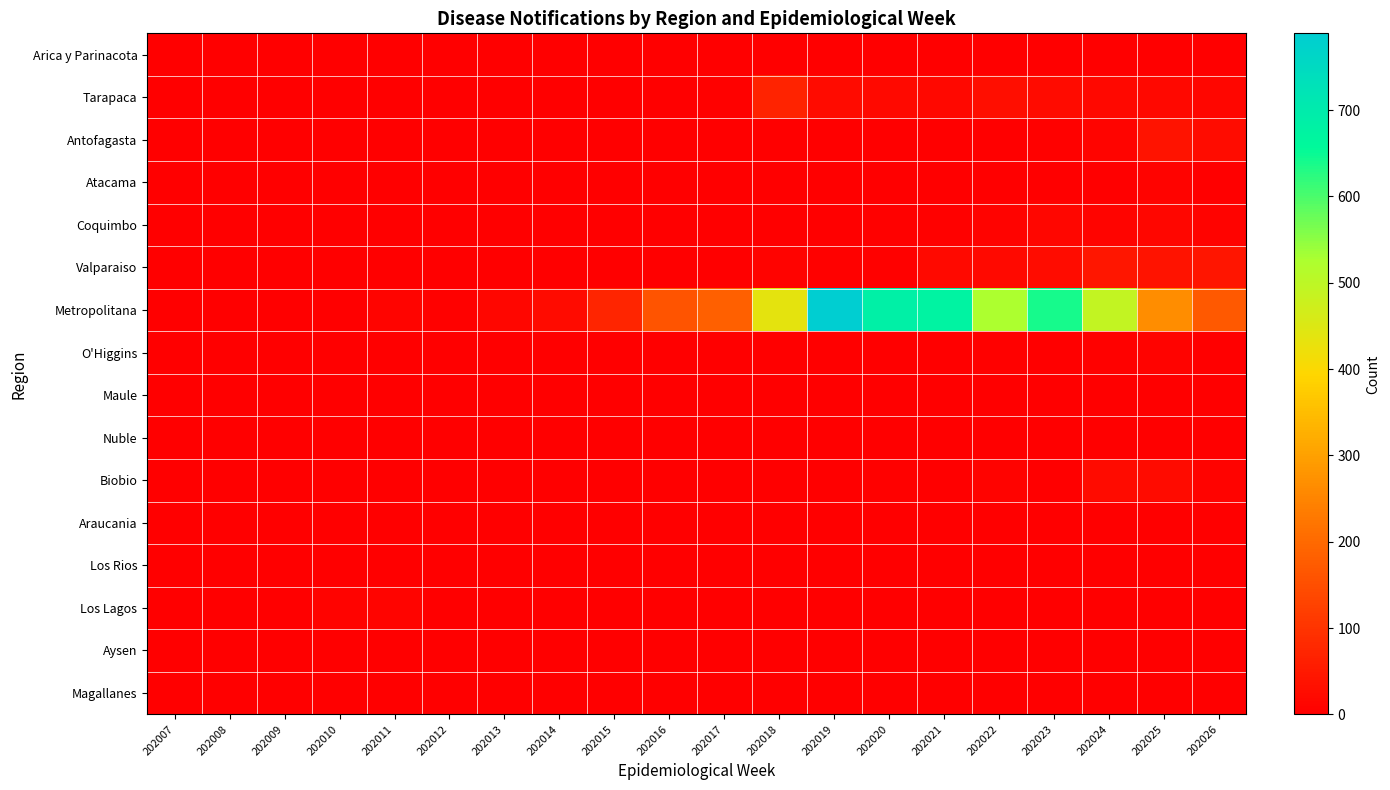

Reading left to right, list all the values displayed in this chart.

Arica y Parinacota: 202007=0	202008=0	202009=0	202010=0	202011=0	202012=0	202013=0	202014=0	202015=0	202016=0	202017=0	202018=0	202019=0	202020=1	202021=0	202022=0	202023=0	202024=1	202025=0	202026=0
Tarapaca: 202007=0	202008=0	202009=0	202010=0	202011=0	202012=0	202013=0	202014=1	202015=0	202016=1	202017=4	202018=70	202019=24	202020=19	202021=18	202022=29	202023=24	202024=18	202025=16	202026=13
Antofagasta: 202007=0	202008=0	202009=0	202010=0	202011=0	202012=0	202013=0	202014=0	202015=1	202016=1	202017=0	202018=0	202019=1	202020=0	202021=0	202022=0	202023=5	202024=11	202025=39	202026=27
Atacama: 202007=0	202008=0	202009=0	202010=0	202011=0	202012=0	202013=0	202014=0	202015=0	202016=0	202017=0	202018=0	202019=0	202020=0	202021=0	202022=0	202023=1	202024=0	202025=9	202026=1
Coquimbo: 202007=0	202008=0	202009=0	202010=0	202011=1	202012=0	202013=3	202014=1	202015=1	202016=1	202017=0	202018=1	202019=1	202020=6	202021=6	202022=9	202023=15	202024=10	202025=15	202026=9
Valparaiso: 202007=0	202008=0	202009=0	202010=0	202011=2	202012=3	202013=1	202014=1	202015=1	202016=0	202017=0	202018=7	202019=6	202020=4	202021=21	202022=21	202023=25	202024=46	202025=40	202026=42
Metropolitana: 202007=0	202008=0	202009=0	202010=2	202011=10	202012=6	202013=15	202014=22	202015=73	202016=161	202017=182	202018=436	202019=789	202020=686	202021=676	202022=524	202023=638	202024=493	202025=266	202026=171
O'Higgins: 202007=0	202008=0	202009=0	202010=0	202011=0	202012=0	202013=0	202014=0	202015=0	202016=0	202017=0	202018=1	202019=0	202020=2	202021=1	202022=5	202023=1	202024=5	202025=7	202026=2
Maule: 202007=0	202008=0	202009=0	202010=0	202011=0	202012=0	202013=0	202014=0	202015=0	202016=0	202017=0	202018=0	202019=0	202020=0	202021=0	202022=0	202023=0	202024=0	202025=0	202026=0
Nuble: 202007=0	202008=0	202009=0	202010=0	202011=0	202012=0	202013=1	202014=0	202015=0	202016=0	202017=0	202018=0	202019=0	202020=0	202021=0	202022=0	202023=0	202024=0	202025=0	202026=0
Biobio: 202007=0	202008=0	202009=0	202010=0	202011=1	202012=1	202013=0	202014=0	202015=0	202016=0	202017=0	202018=2	202019=3	202020=6	202021=3	202022=9	202023=3	202024=23	202025=23	202026=7
Araucania: 202007=0	202008=0	202009=0	202010=0	202011=0	202012=0	202013=0	202014=0	202015=0	202016=0	202017=0	202018=0	202019=0	202020=0	202021=0	202022=0	202023=0	202024=0	202025=0	202026=0
Los Rios: 202007=0	202008=0	202009=0	202010=1	202011=0	202012=0	202013=0	202014=0	202015=0	202016=0	202017=0	202018=0	202019=0	202020=0	202021=1	202022=0	202023=1	202024=0	202025=0	202026=0
Los Lagos: 202007=0	202008=0	202009=0	202010=9	202011=11	202012=2	202013=1	202014=0	202015=0	202016=0	202017=0	202018=1	202019=1	202020=2	202021=2	202022=1	202023=1	202024=1	202025=3	202026=3
Aysen: 202007=0	202008=0	202009=0	202010=1	202011=0	202012=0	202013=0	202014=0	202015=0	202016=0	202017=0	202018=0	202019=0	202020=0	202021=0	202022=0	202023=0	202024=0	202025=0	202026=0
Magallanes: 202007=0	202008=0	202009=0	202010=0	202011=0	202012=0	202013=0	202014=0	202015=0	202016=0	202017=0	202018=0	202019=0	202020=0	202021=0	202022=0	202023=0	202024=0	202025=0	202026=0